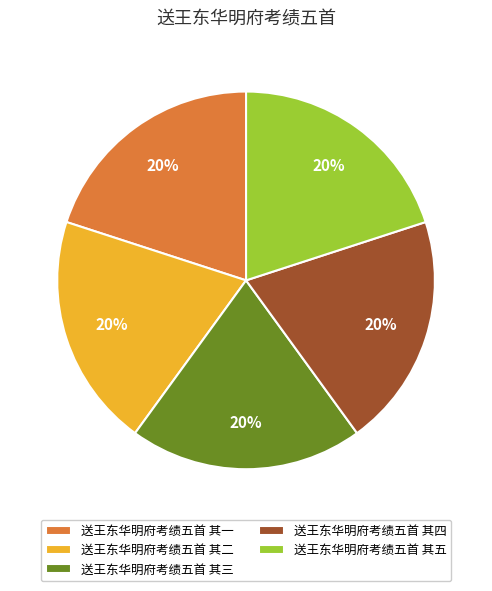

Is the sum of 送王东华明府考绩五首 其四 and 送王东华明府考绩五首 其五 greater than half?

No